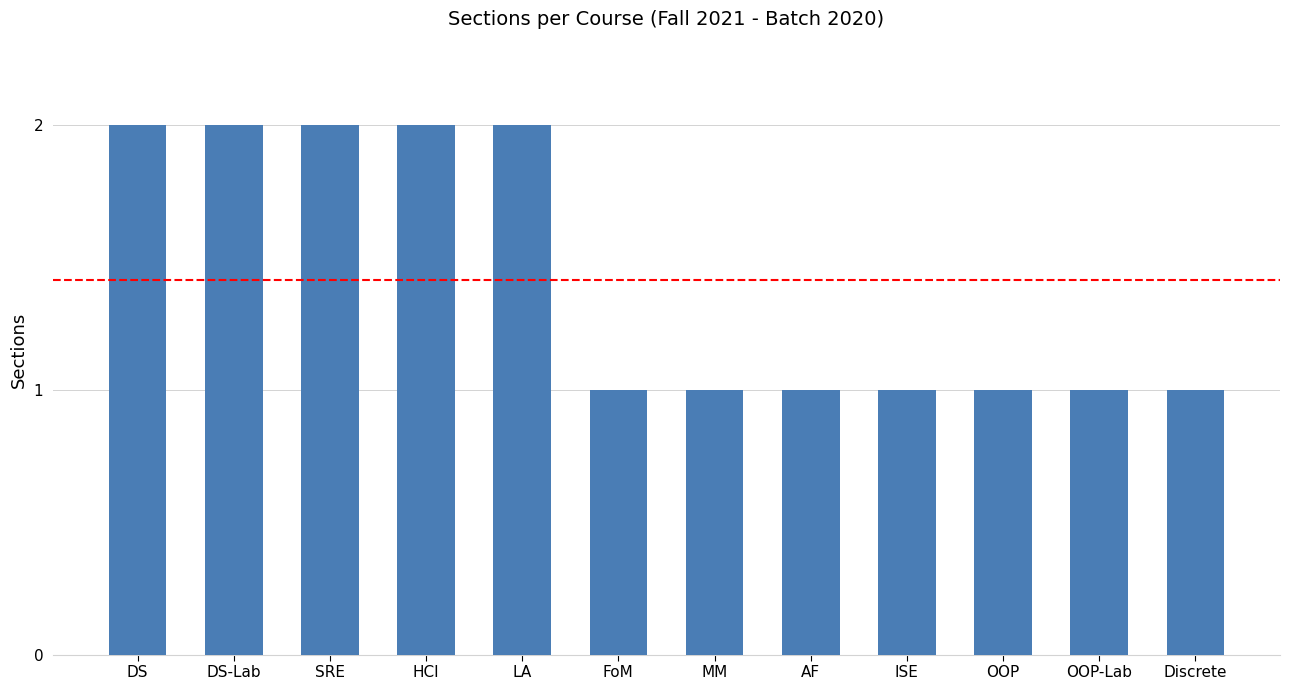

What is the value of the 6th bar from the left?

1